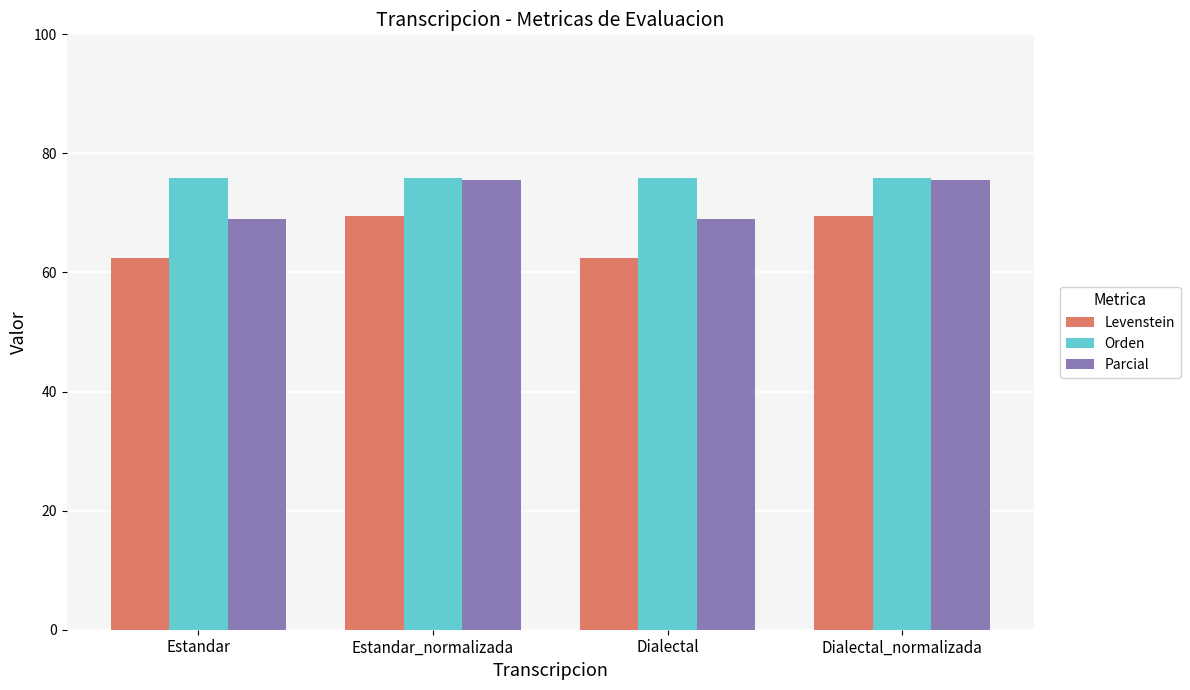

What is the sum of all Orden values?

303.6